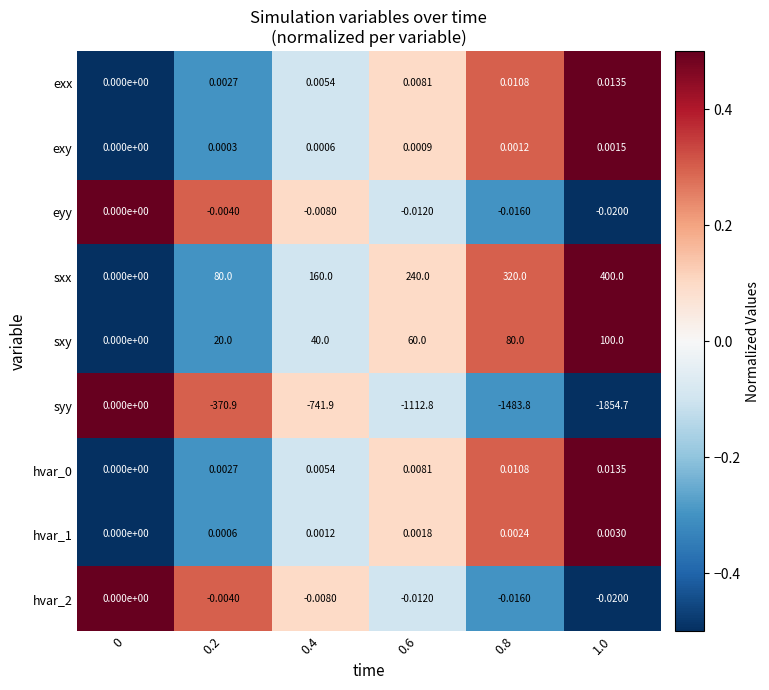

Is the value of sxy at 0.4 greater than the value of eyy at 0.6?

Yes